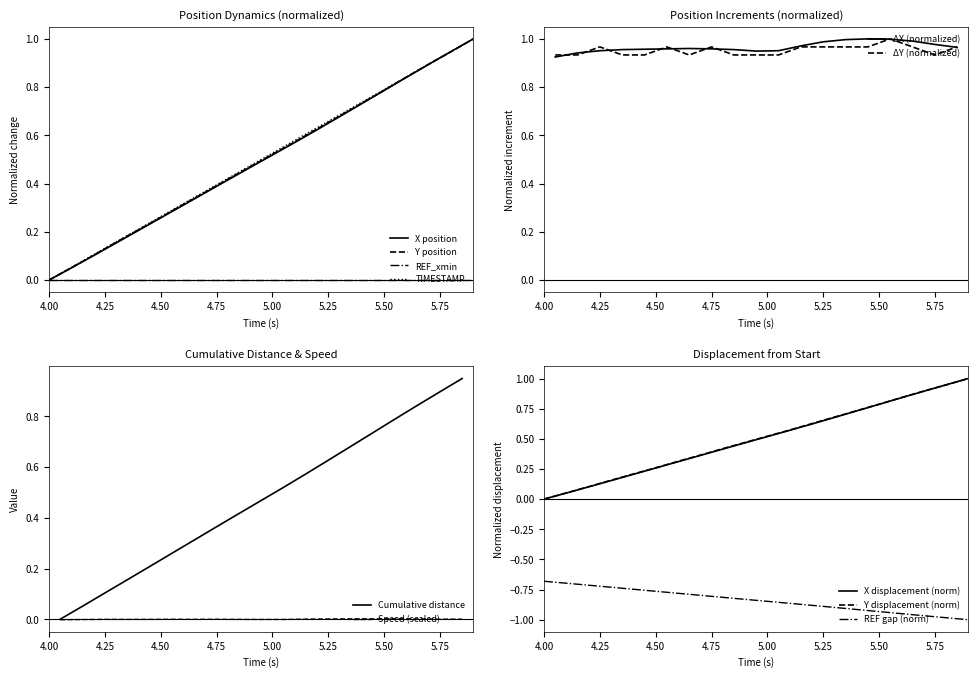

Where do X and TIMESTAMP first cross each other?

5.7 and 5.8